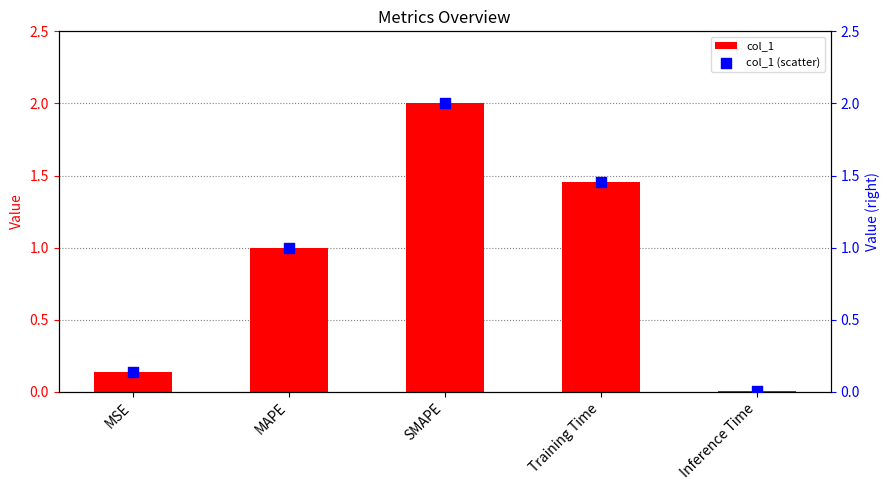

At which category is the sum across all series the highest?

SMAPE